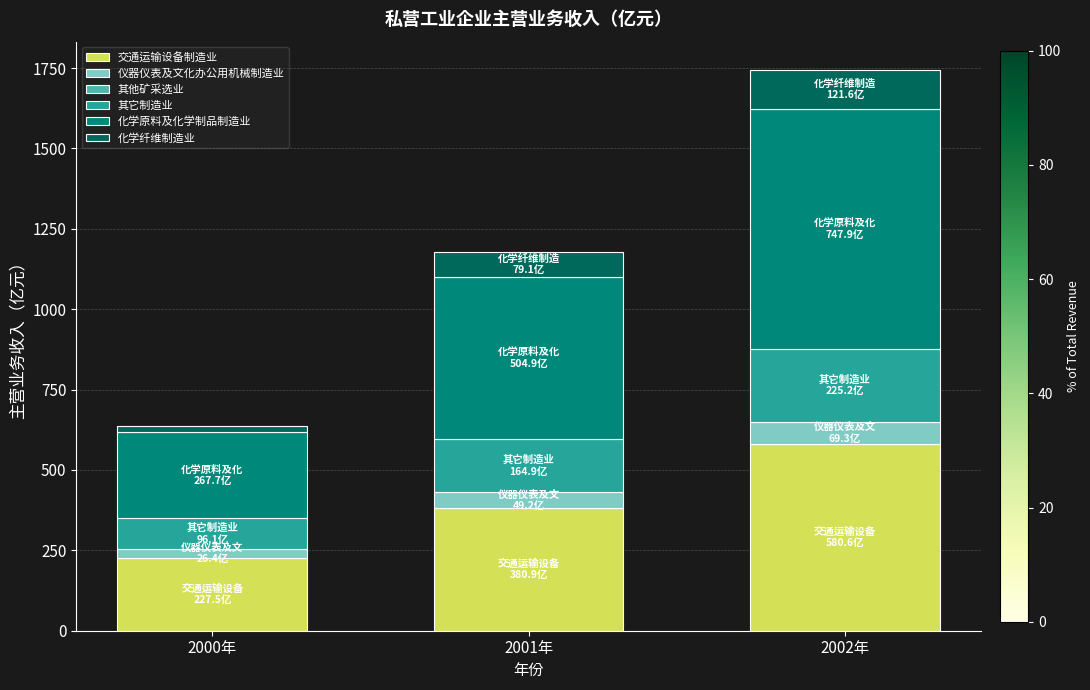

Is it true that 交通运输设备制造业 equals 300.1 at 2002年?

False